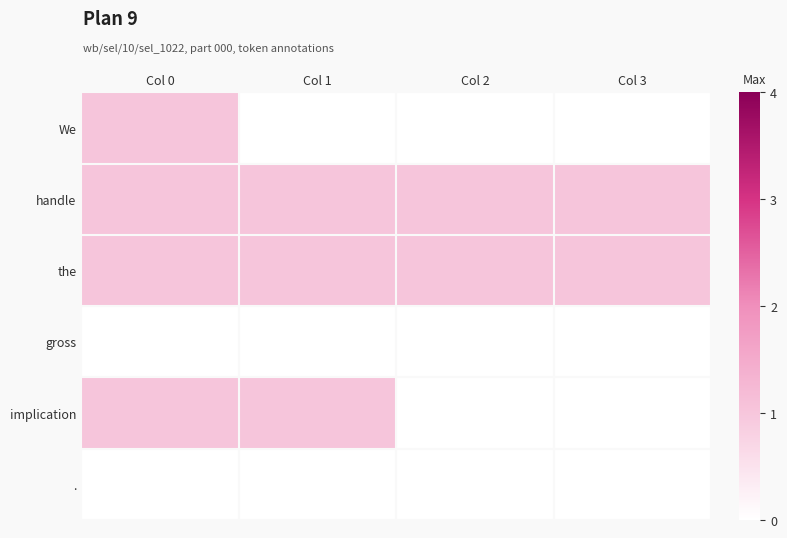

Which series has the widest spread of values?

We